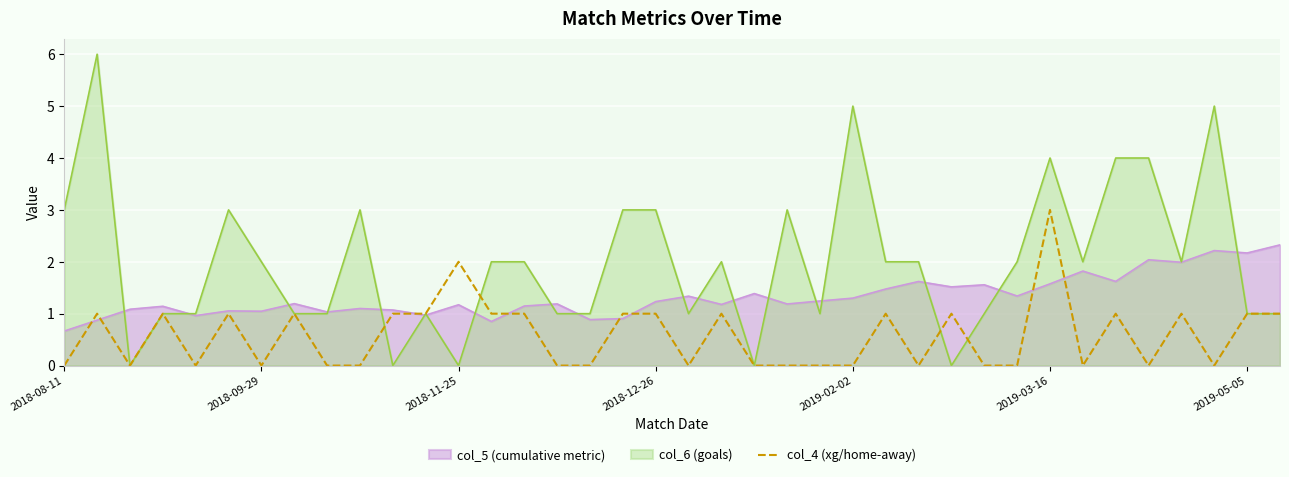

What is the lowest value of the col_5 (cumulative metric) series?

0.7